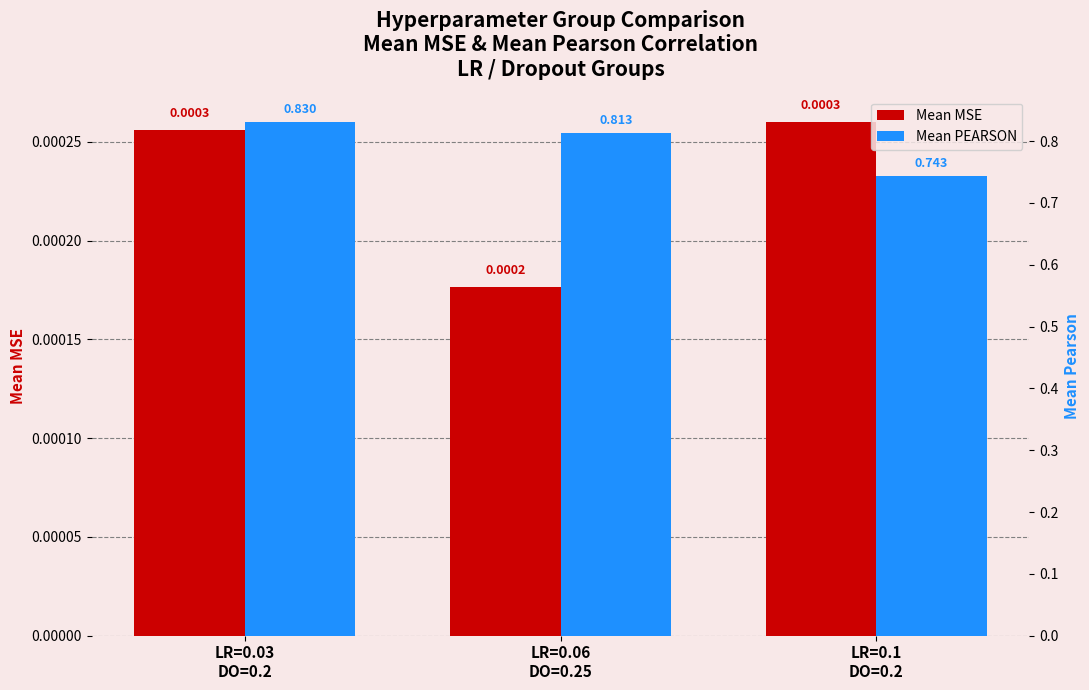

What is the sum of all Mean PEARSON values?

2.4